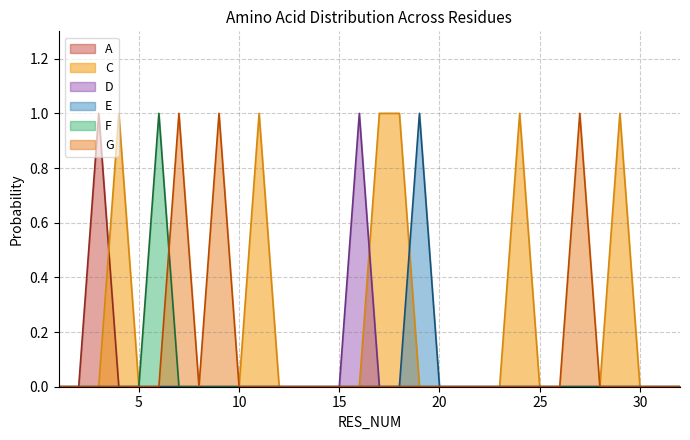

Which series changed the most between 16 and 17?

C